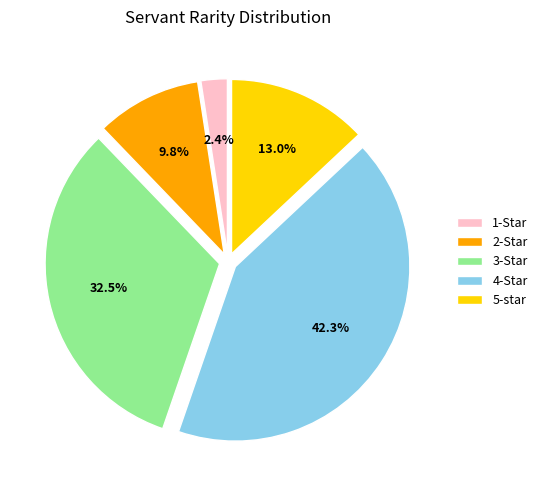

Is 4-Star the majority of the pie?

No